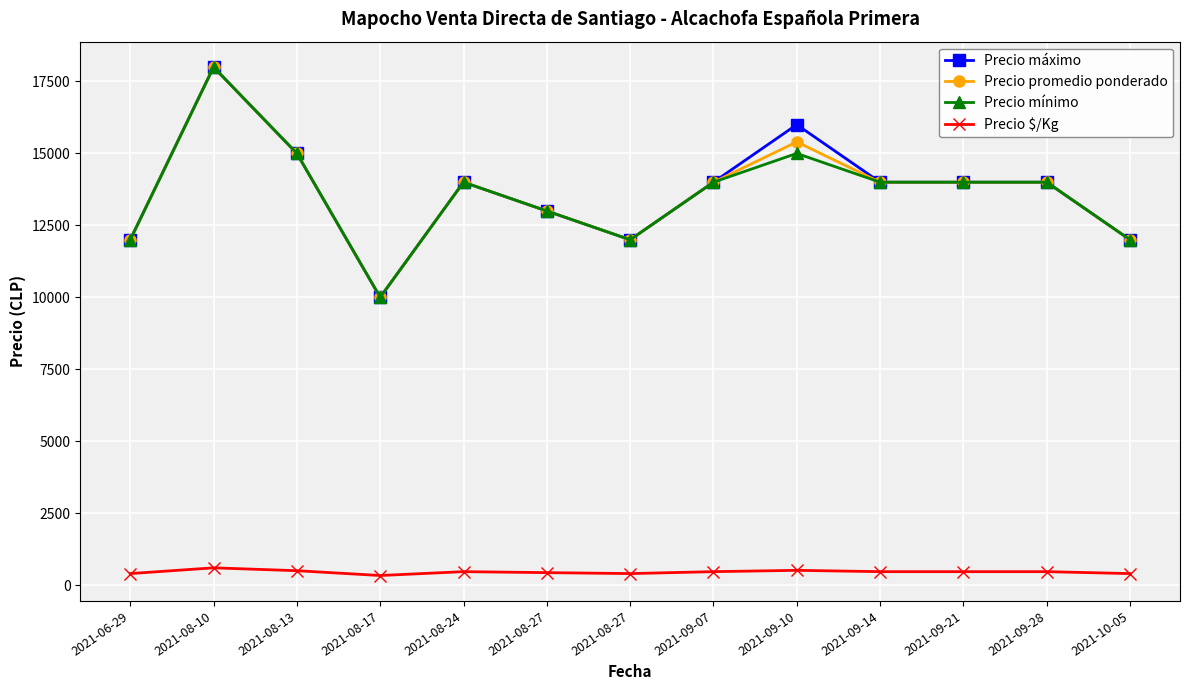

At which category is the sum across all series the highest?

2021-08-10